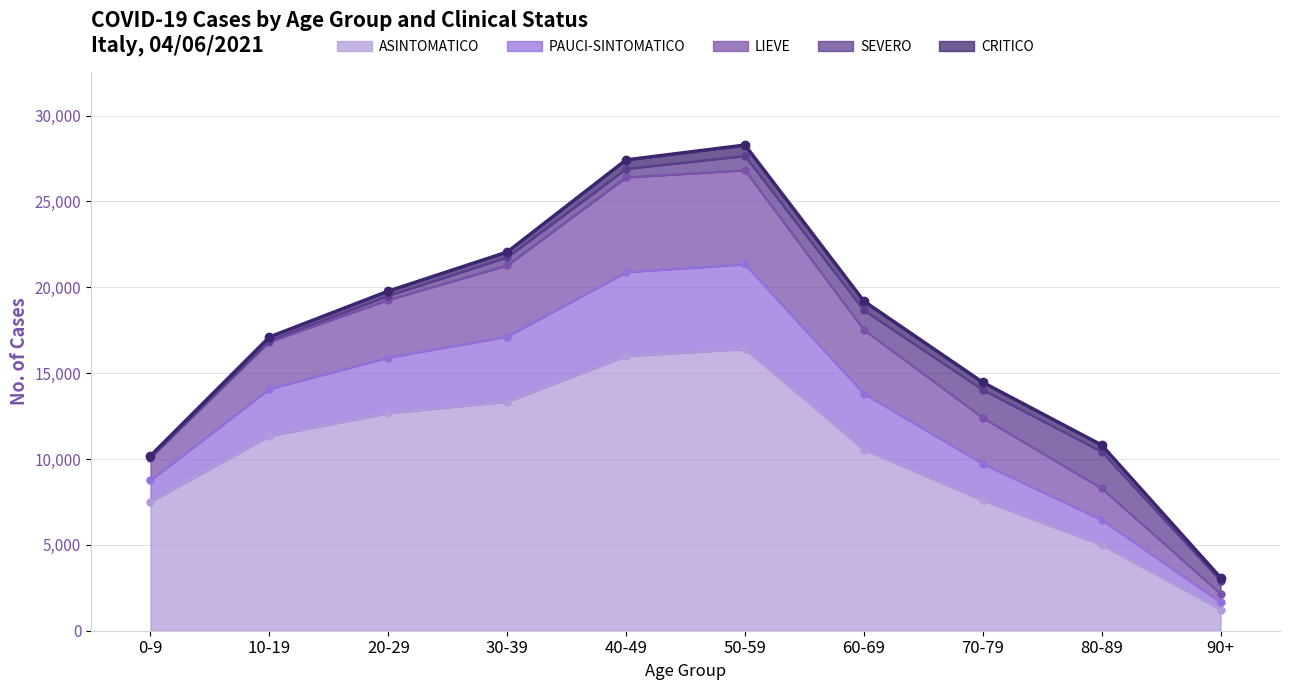

What is the minimum value shown in the chart?

1234